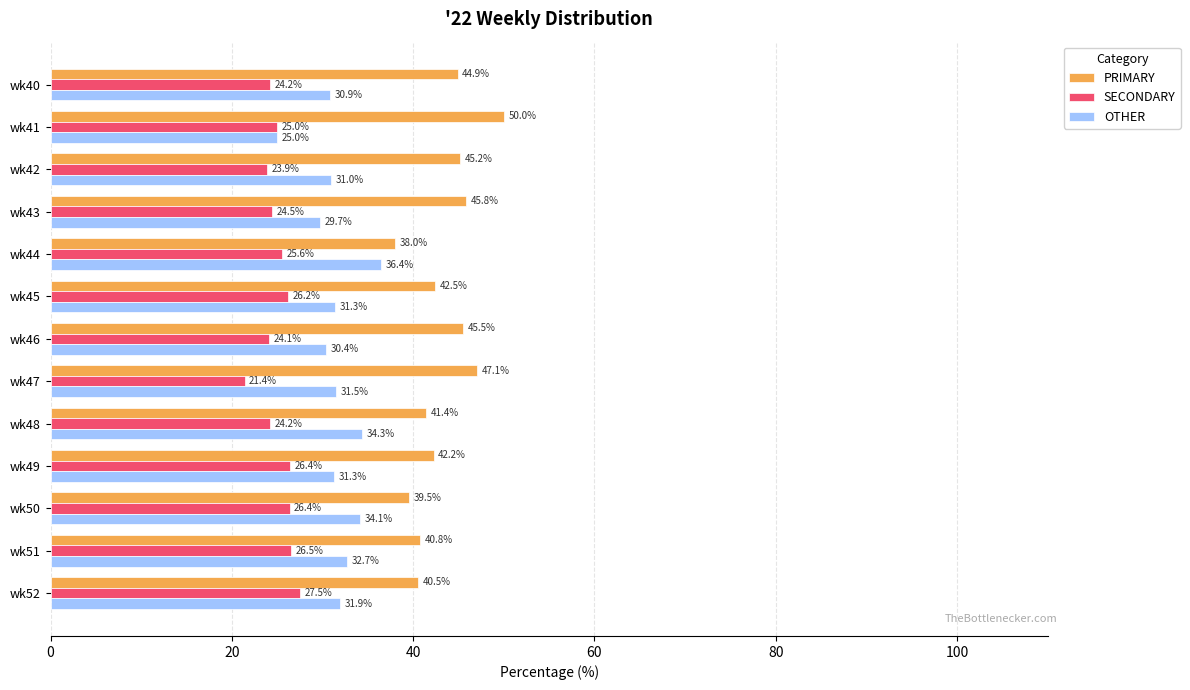

Which series has the widest spread of values?

PRIMARY